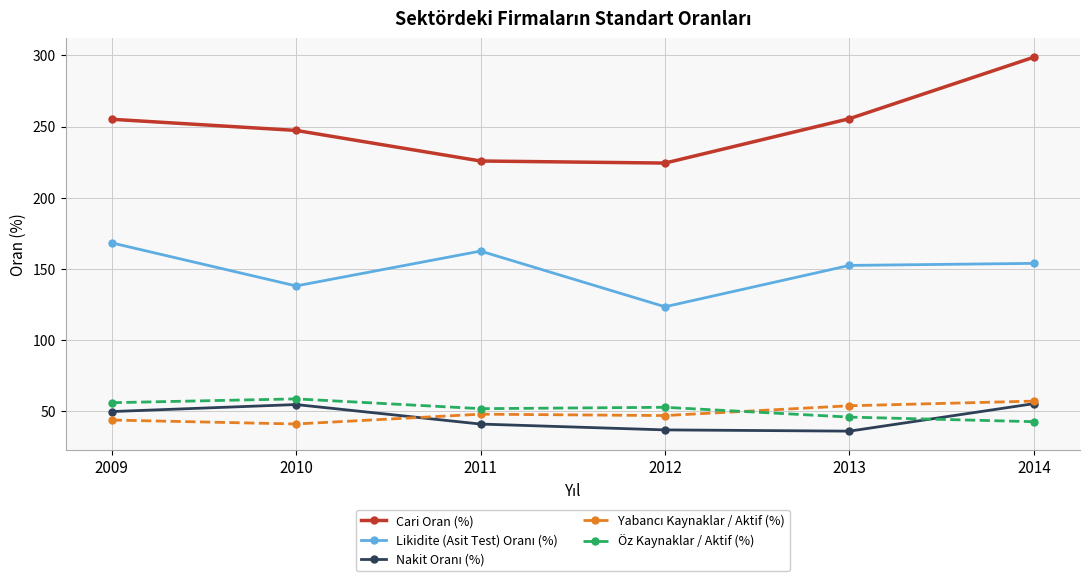

What value does the Öz Kaynaklar / Aktif (%) series have at 2009?

56.1